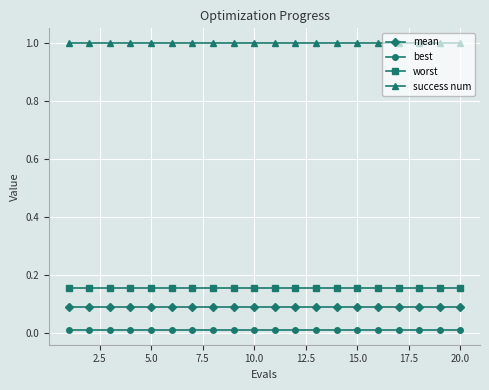

What is the sum of all mean values?

1.8